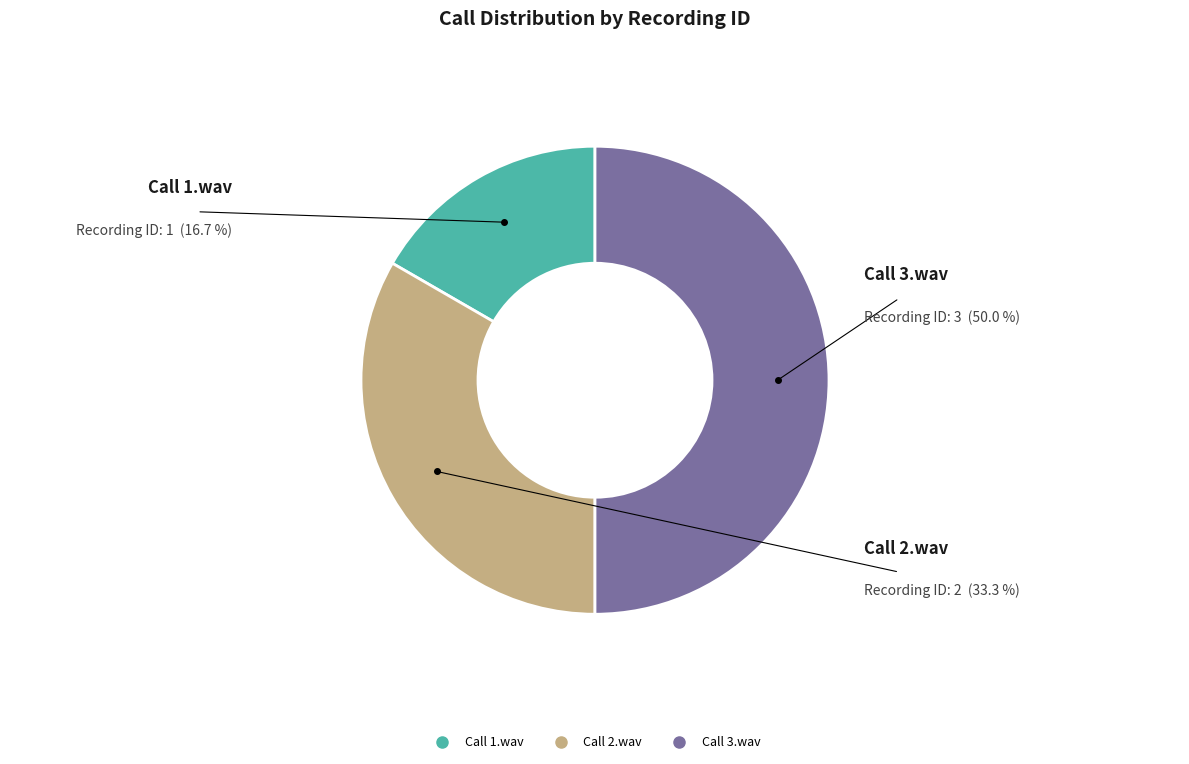

Which category has the smallest portion of the pie?

Call 1.wav